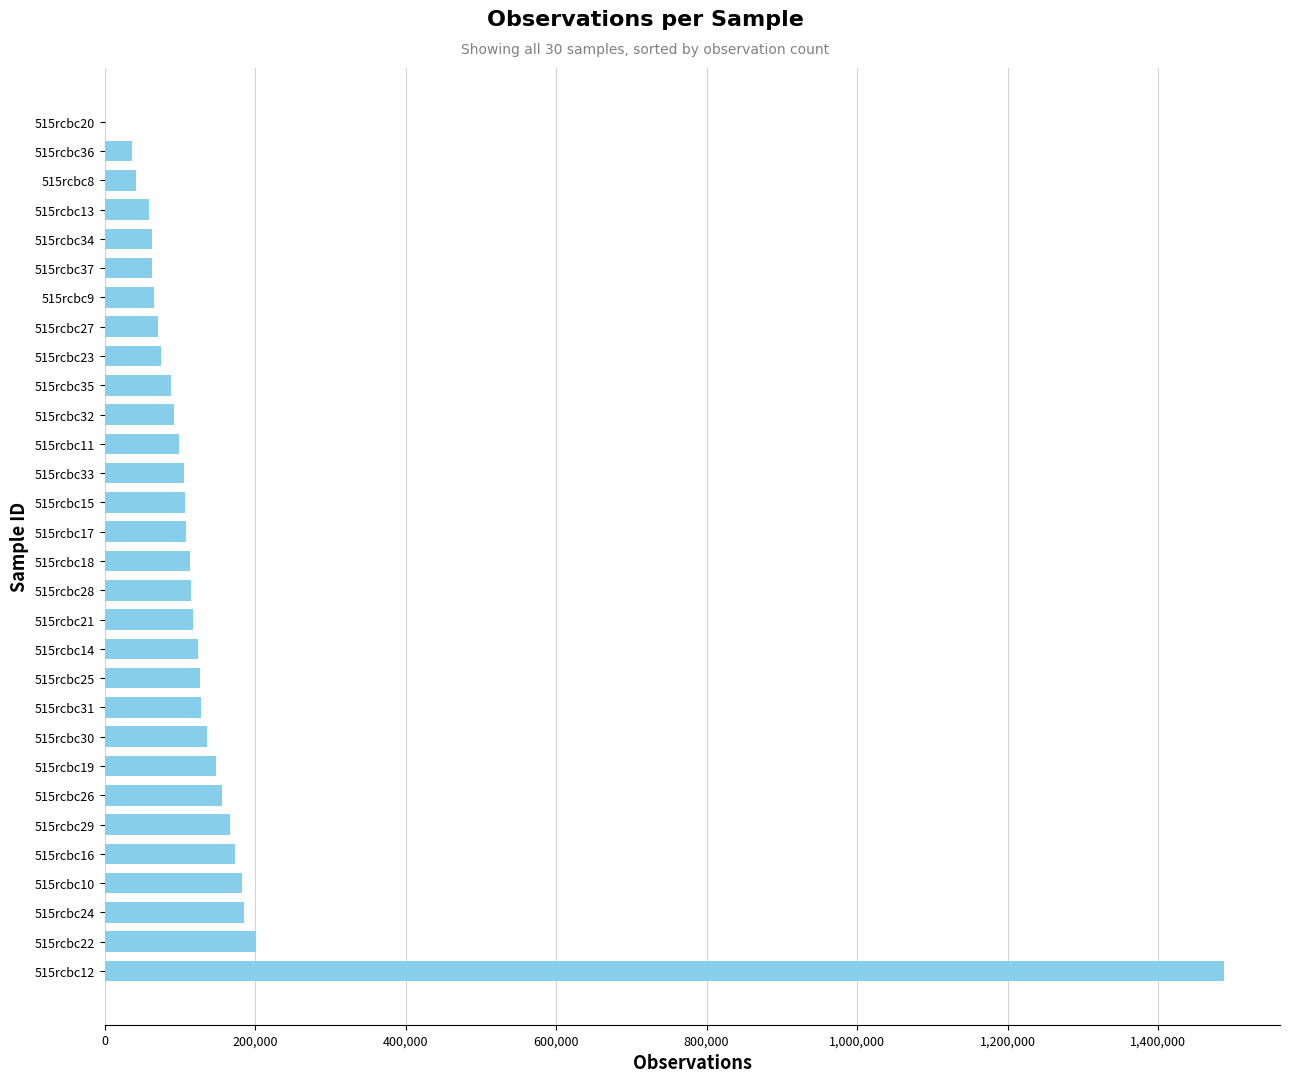

The value at 515rcbc31 is 55518. True or false?

False